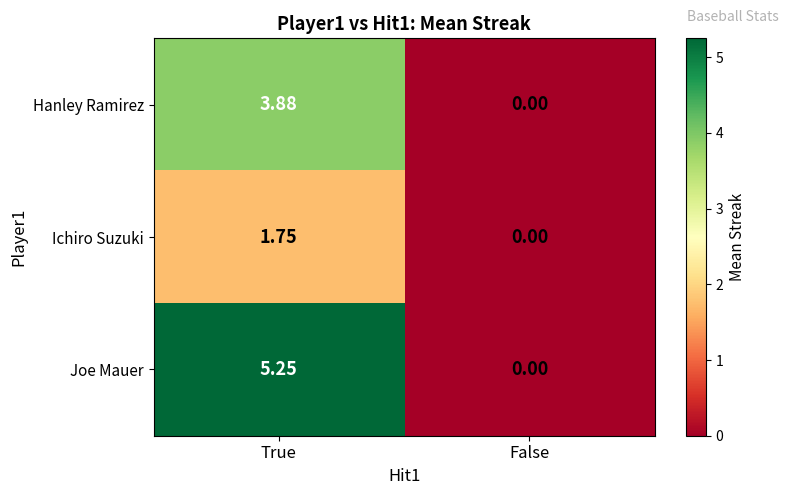

Is the value of Hanley Ramirez at True greater than the value of Joe Mauer at True?

No